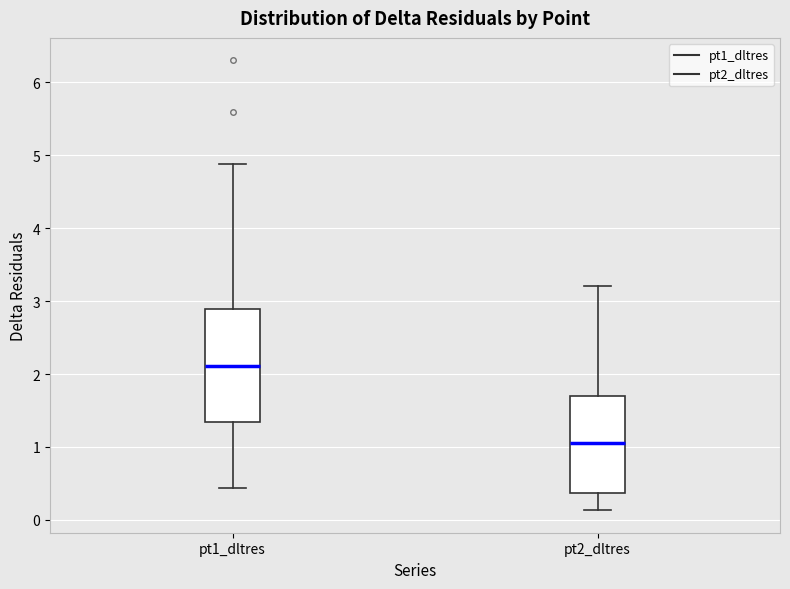

Reading left to right, read every box against the y-axis: the position of its median line, the range the box covers, and the ends of its whiskers. The values are not printed on the chart, so give them approximately, as read against the axis.

pt1_dltres: median 2.1, box 1.3 to 2.9, whiskers 0.4 to 4.9
pt2_dltres: median 1.1, box 0.4 to 1.7, whiskers 0.1 to 3.2